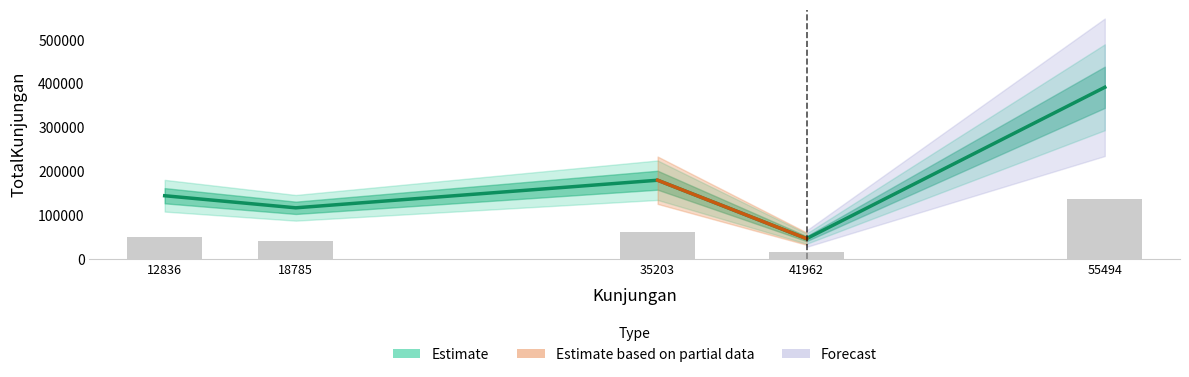

Where is the data nearest to the value 219458?

35203